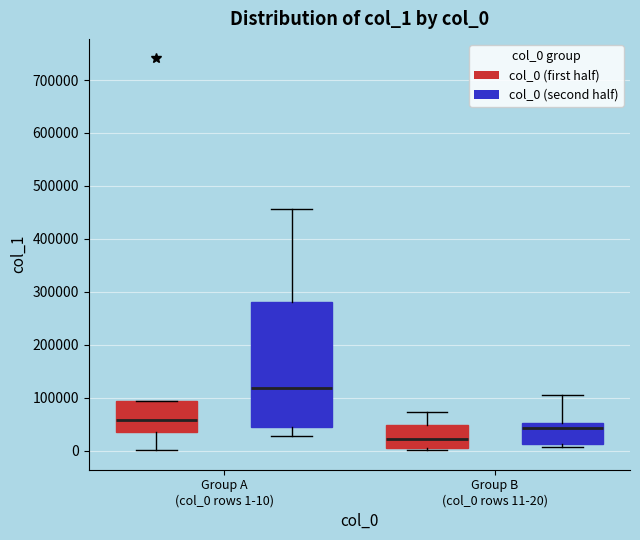

Reading left to right, transcribe this box plot: for each box, give where its median line is, the range the box spans, and where its two whiskers end, as read against the y-axis. The values are not printed on the chart, so give them approximately, as read against the axis.

Group A (col_0 rows 1-10) (col_0 (first half)): median 60000, box 40000 to 90000, whiskers 0 to 90000
Group A (col_0 rows 1-10) (col_0 (second half)): median 120000, box 50000 to 280000, whiskers 30000 to 460000
Group B (col_0 rows 11-20) (col_0 (first half)): median 20000, box 10000 to 50000, whiskers 0 to 70000
Group B (col_0 rows 11-20) (col_0 (second half)): median 40000, box 10000 to 50000, whiskers 10000 (just below the box's lower edge) to 100000